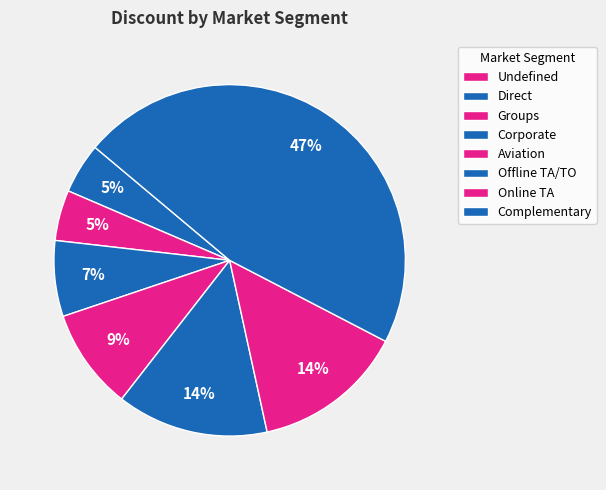

Combined, what portion of the pie is Direct and Groups?

9.3%